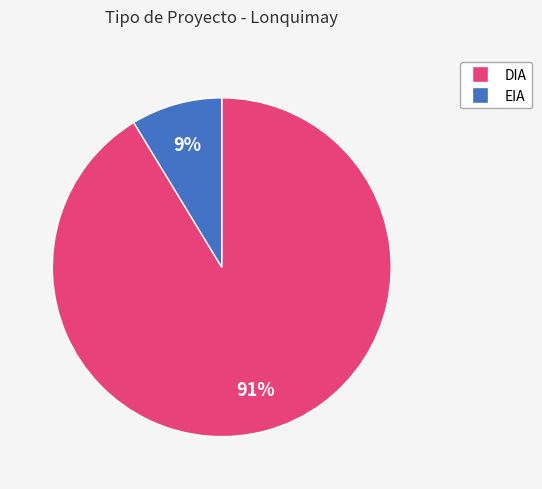

Rank the categories by value from highest to lowest.

DIA, EIA